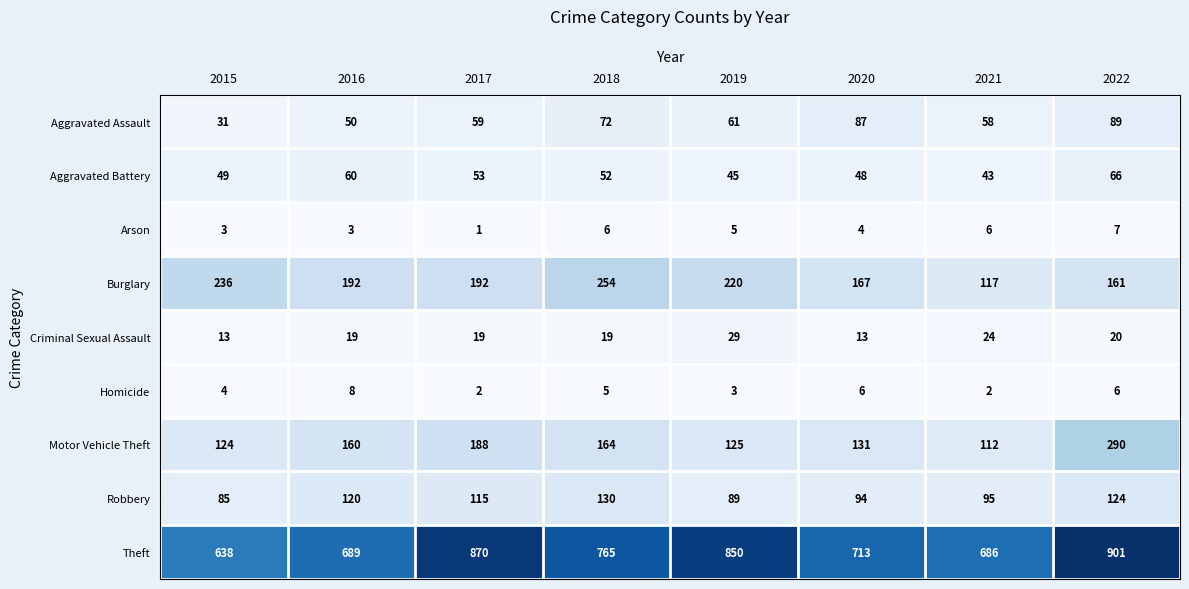

The Homicide series shows 4 at 2015. True or false?

True